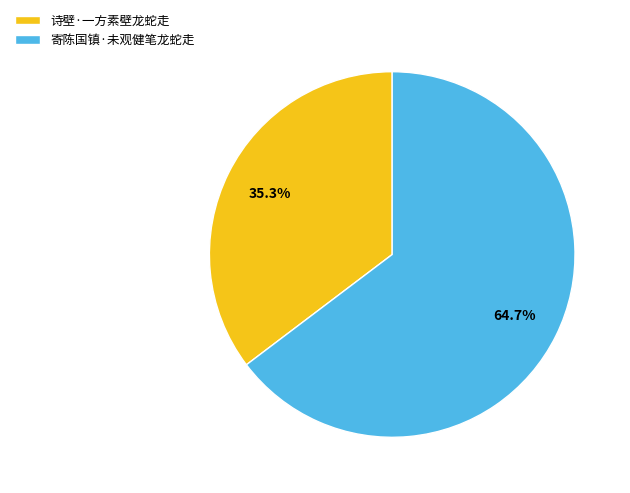

What percentage is the 寄陈国镇·未观健笔龙蛇走 slice, to the nearest percent?

65%